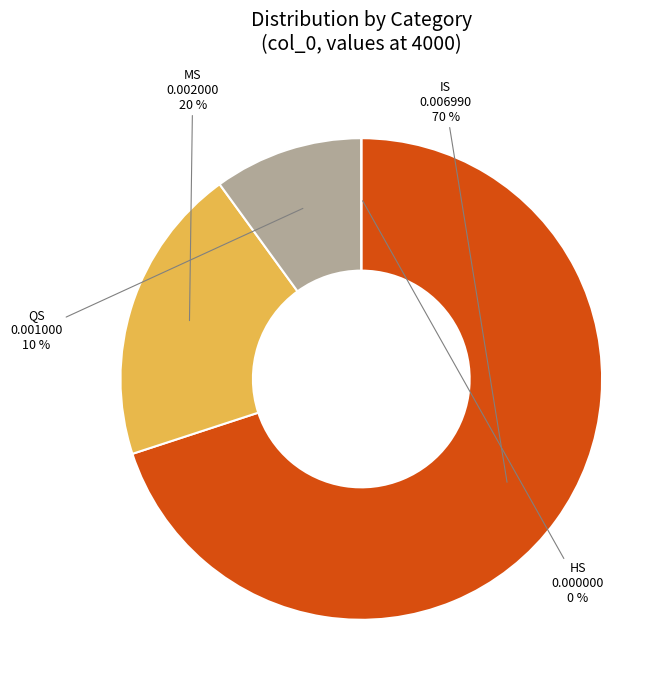

Rank the categories by value from highest to lowest.

IS, MS, QS, HS